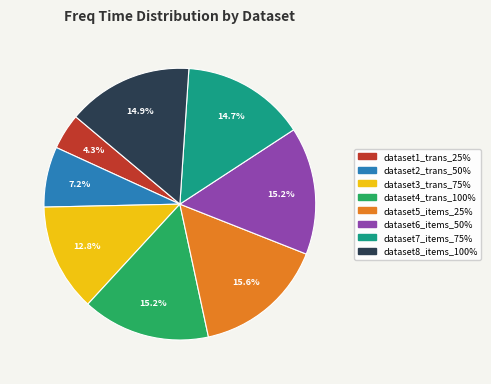

To the nearest percent, what portion does dataset4_trans_100% represent?

15%